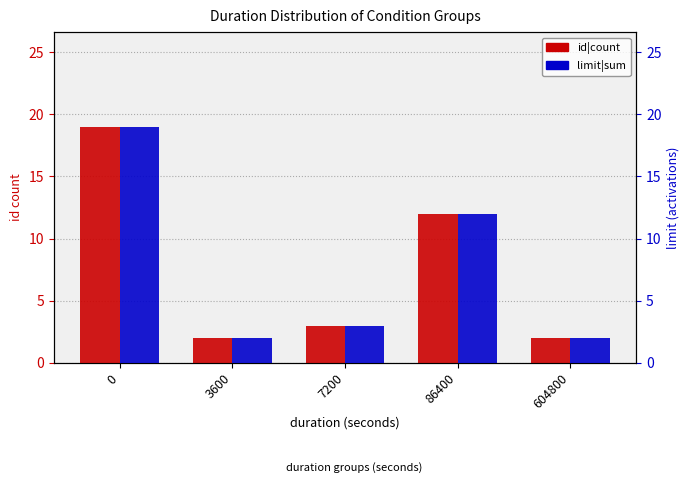

Which series has the largest range (max minus min)?

id|count